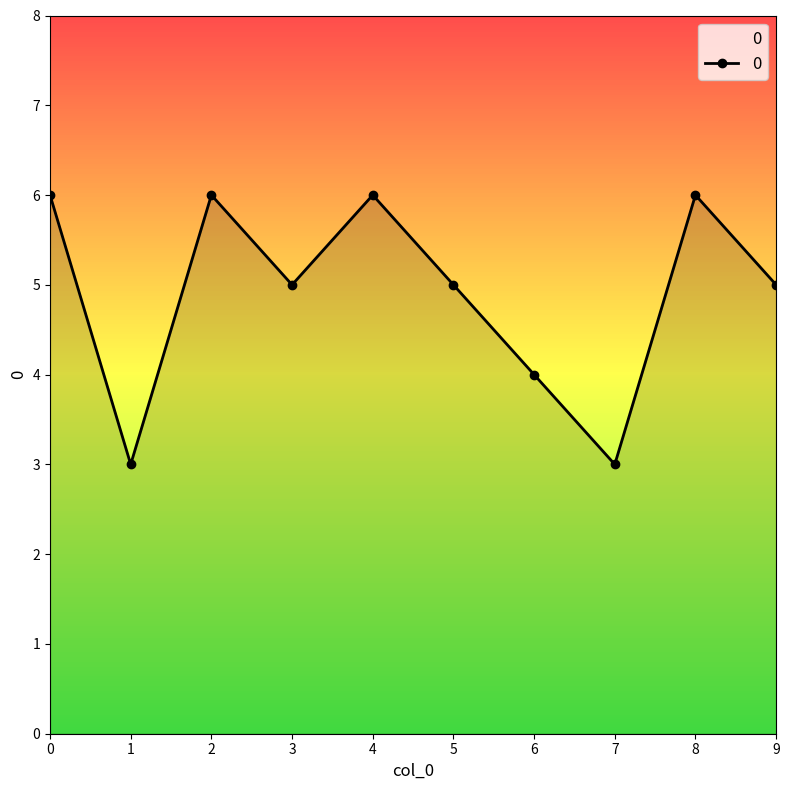

Reading right to left, extract all data points from this chart.

5	6	3	4	5	6	5	6	3	6